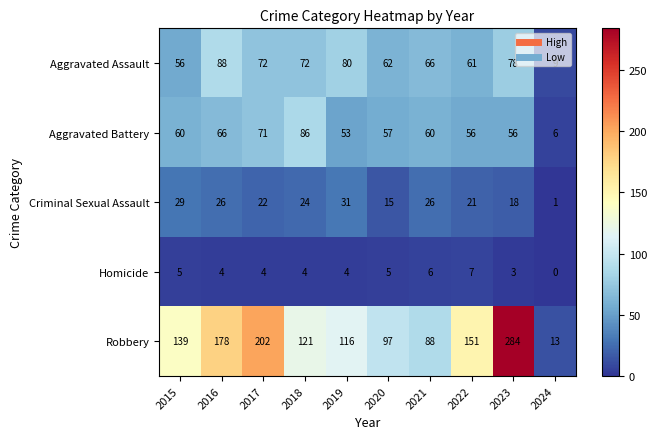

Where does the Aggravated Assault series first go above 72?

2016